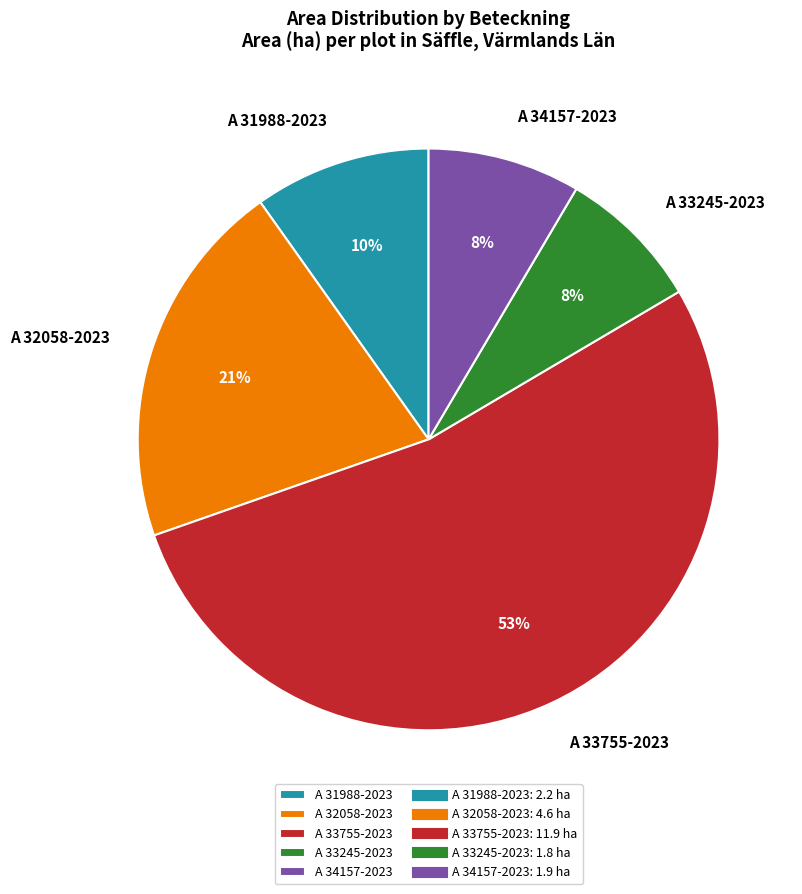

Which slice is the largest?

A 33755-2023